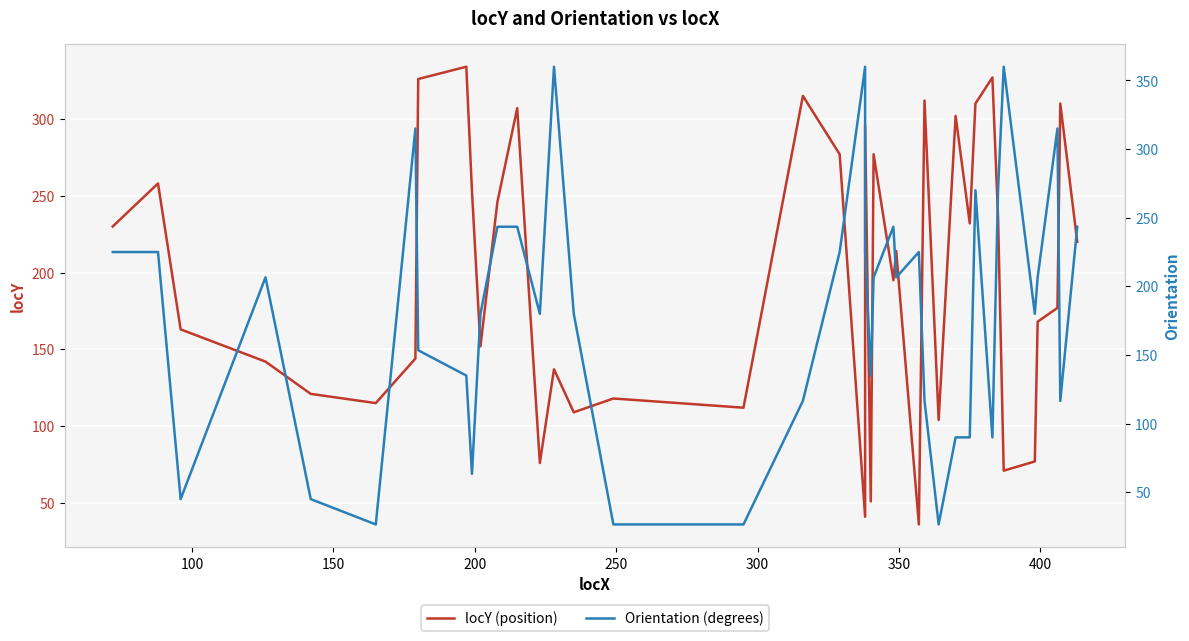

Is it true that locY (position) equals 187.5 at 12?

False